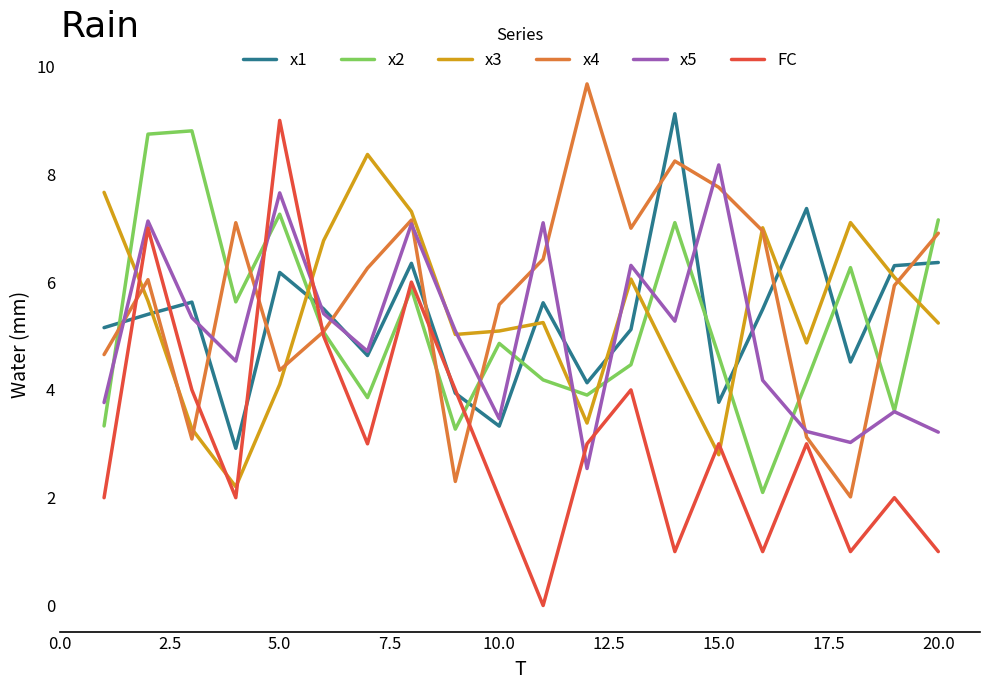

True or false: x1 has more than 0 interior local peaks.

True